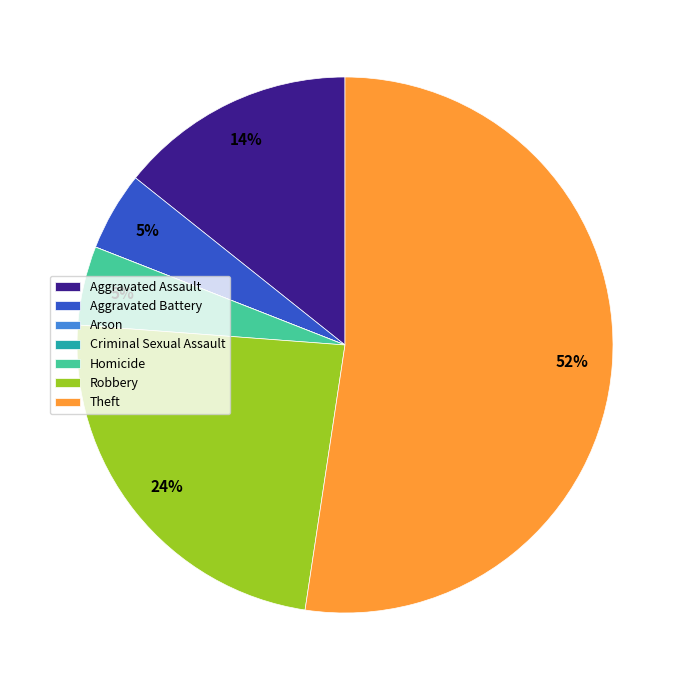

Which category has the biggest portion of the pie?

Theft